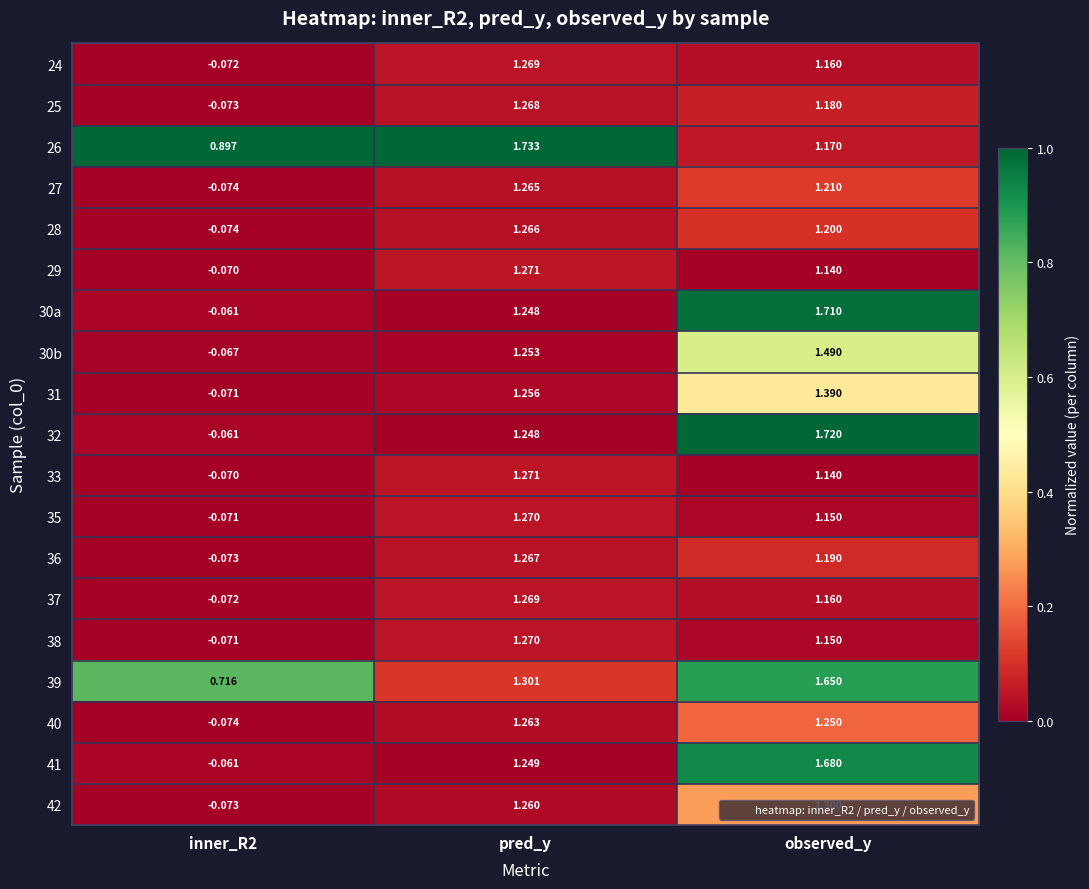

At which category is the sum across all series the highest?

observed_y